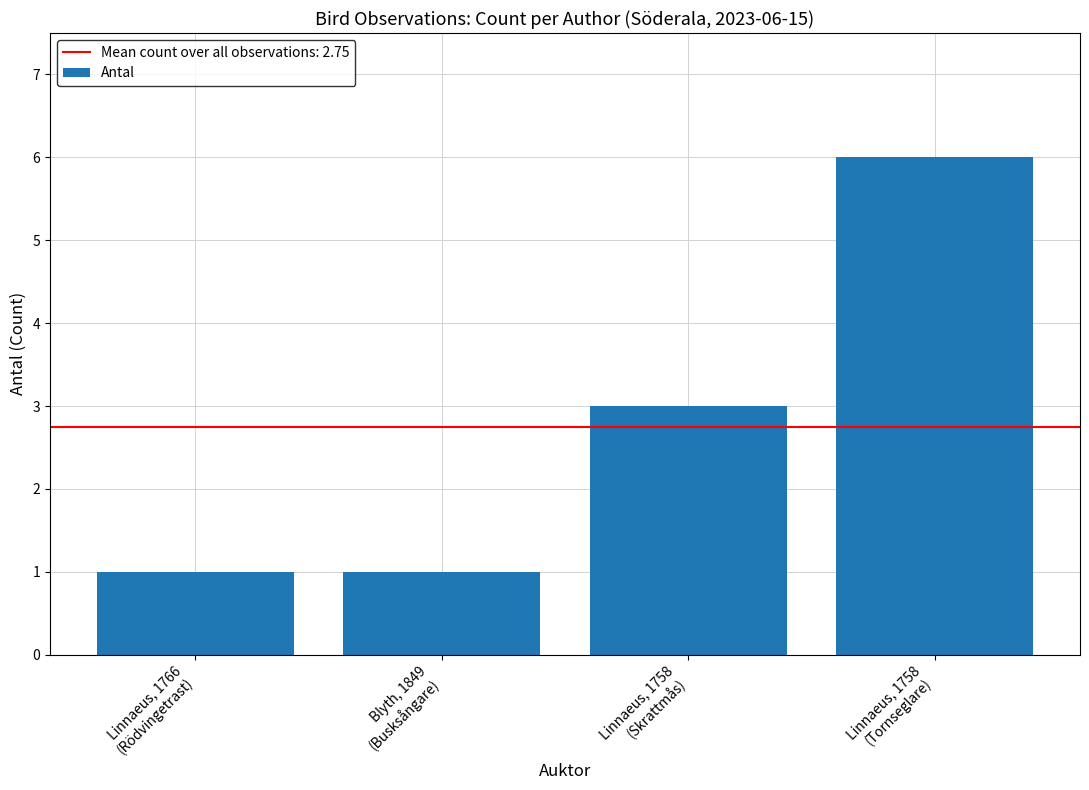

What is the label of the 1st bar from the left?

Linnaeus, 1766
(Rödvingetrast)